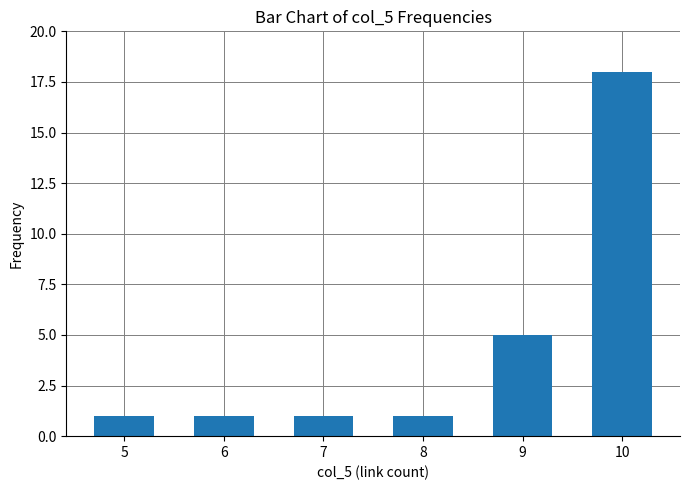

What is the difference between the maximum and minimum values?

17